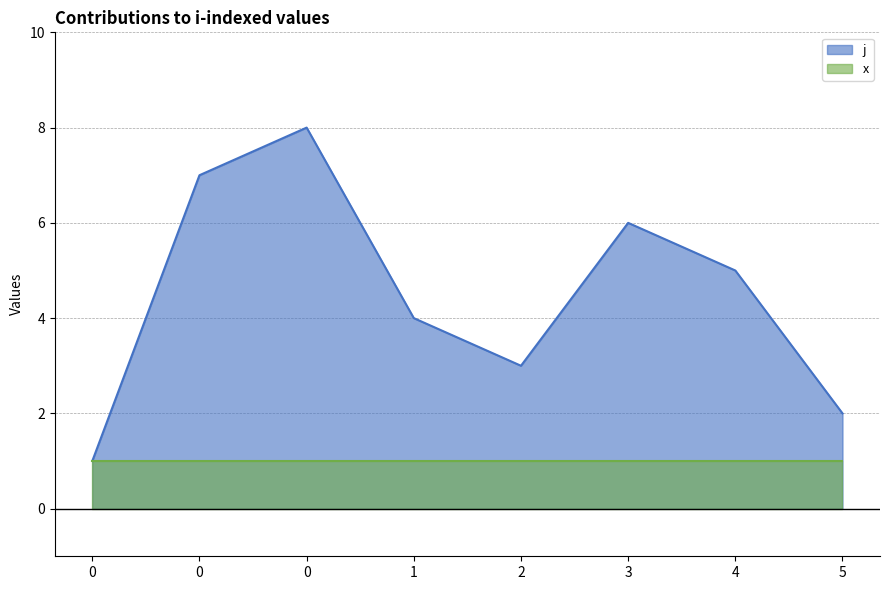

What is the value of the 6th point from the left?

6